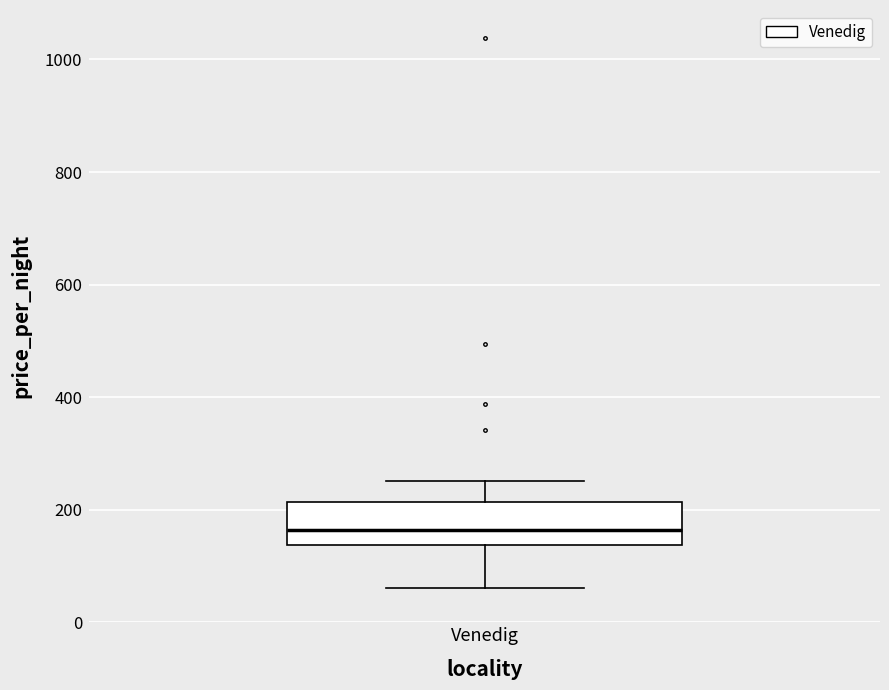

Where does the lower whisker of the box for Venedig end on the y-axis? The values are not printed on the chart, so give them approximately, as read against the axis.

60